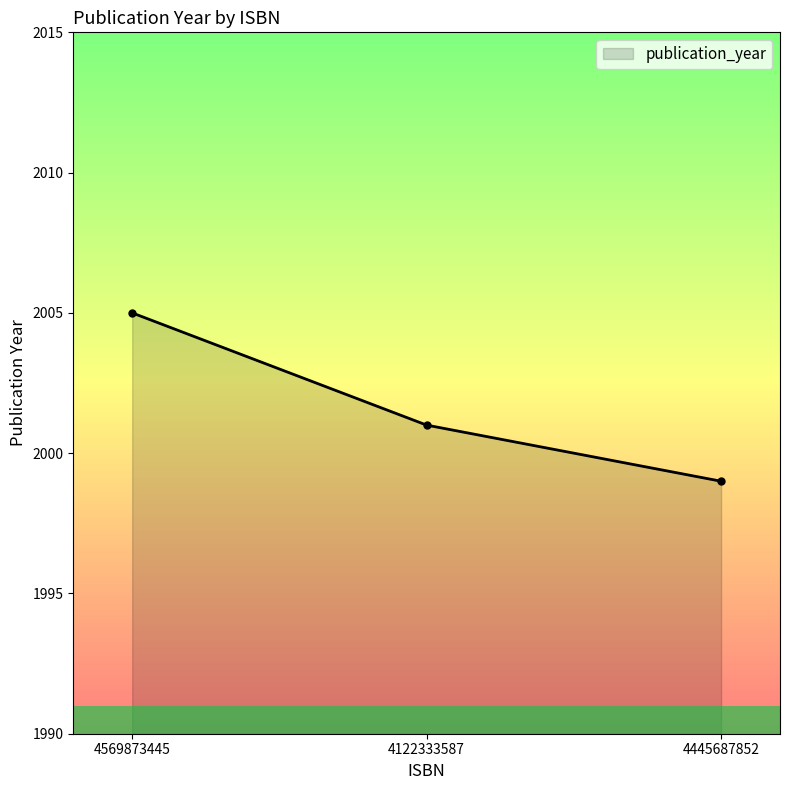

Is it true that the value at 4122333587 is 2001?

True